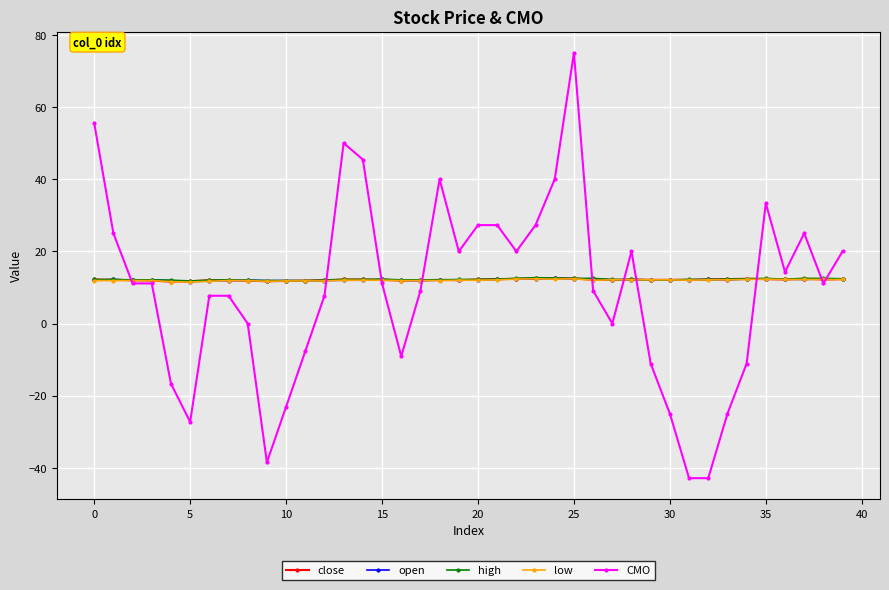

What is the value of the high point at the 18th from the left?

12.1